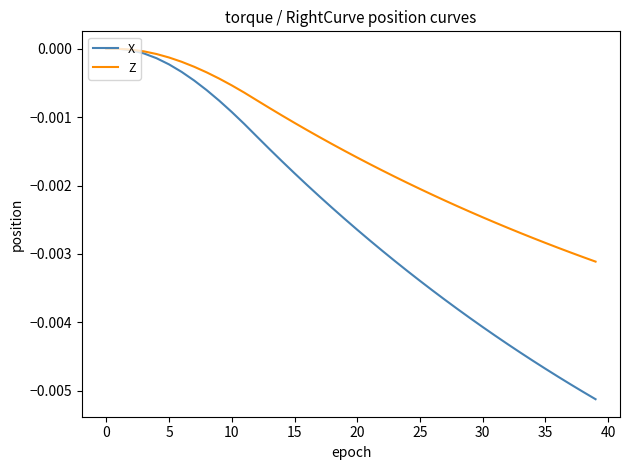

Which series has the widest spread of values?

X